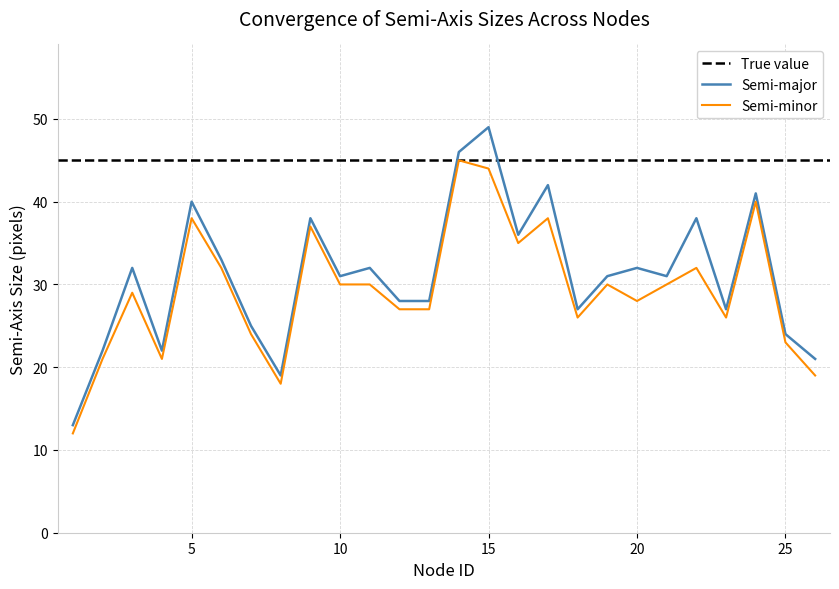

List the series in order of their peak value, lowest first.

semi_minor, semi_major